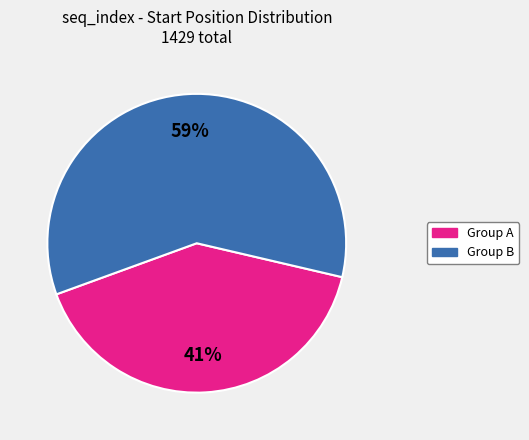

To the nearest percent, what is the average slice percentage?

50%